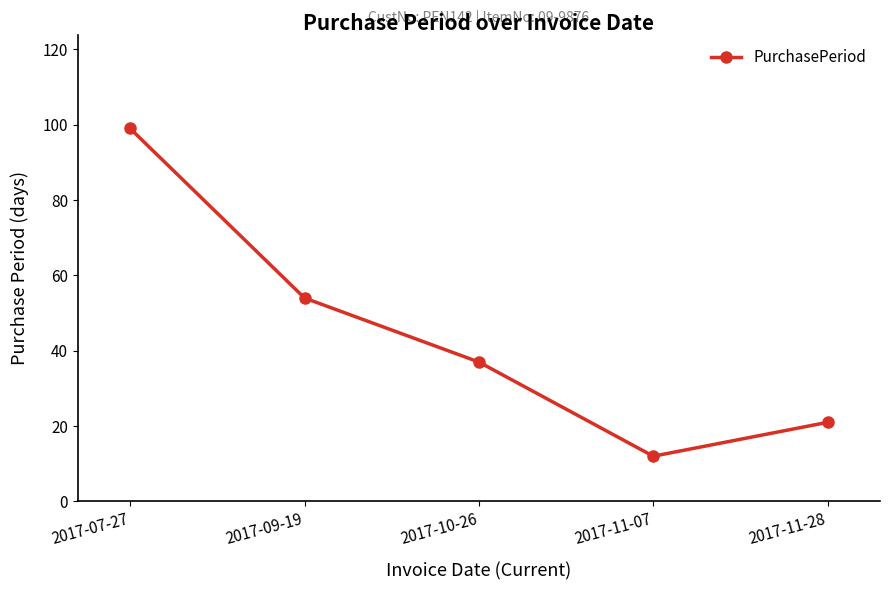

What is the difference between the maximum and minimum values?

87